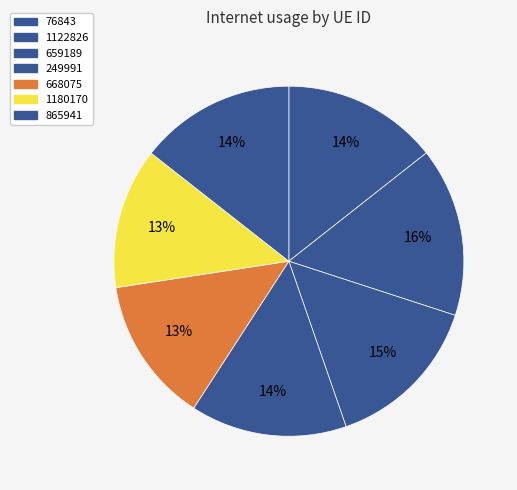

Is 668075 the majority of the pie?

No